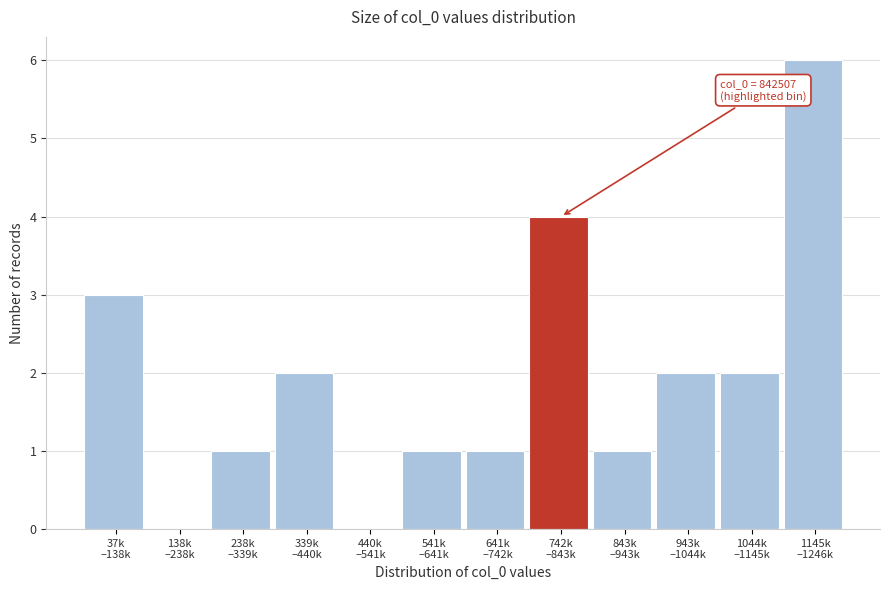

What is the maximum value shown in the chart?

6